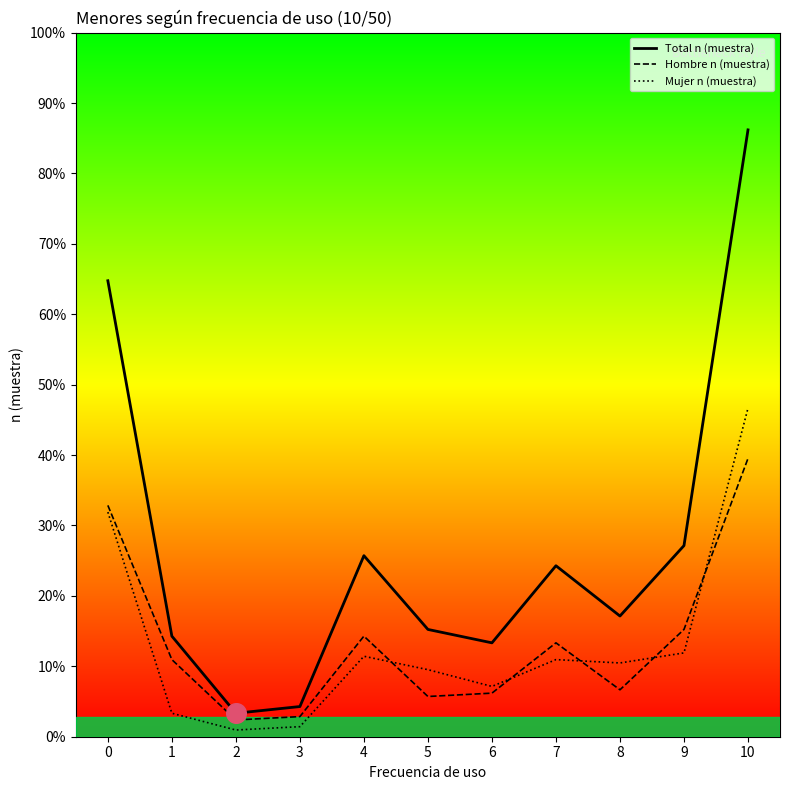

What are all the series names shown in the legend?

Hombre n (muestra), Mujer n (muestra), Total n (muestra)